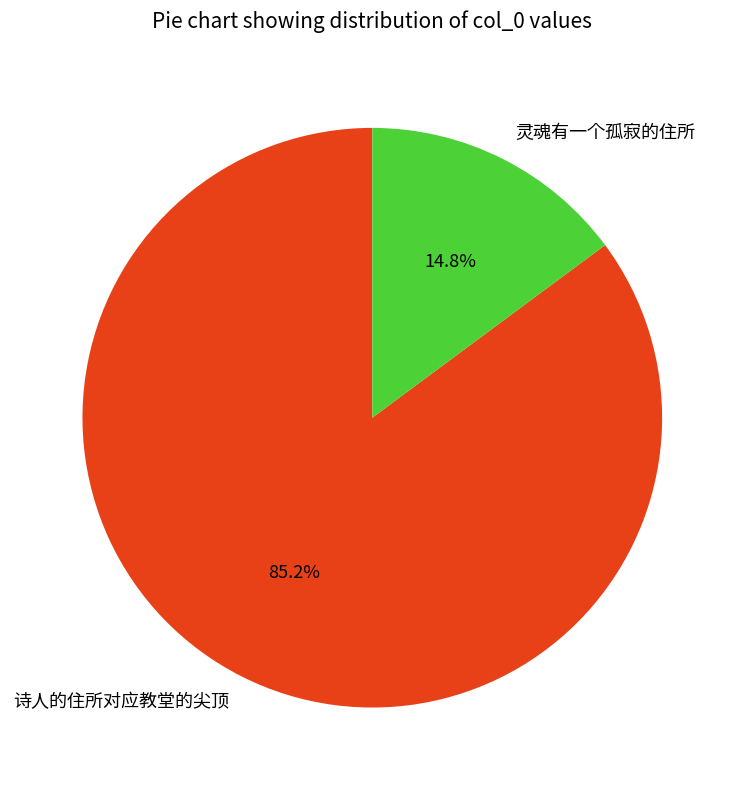

How many segments does this pie chart have?

2